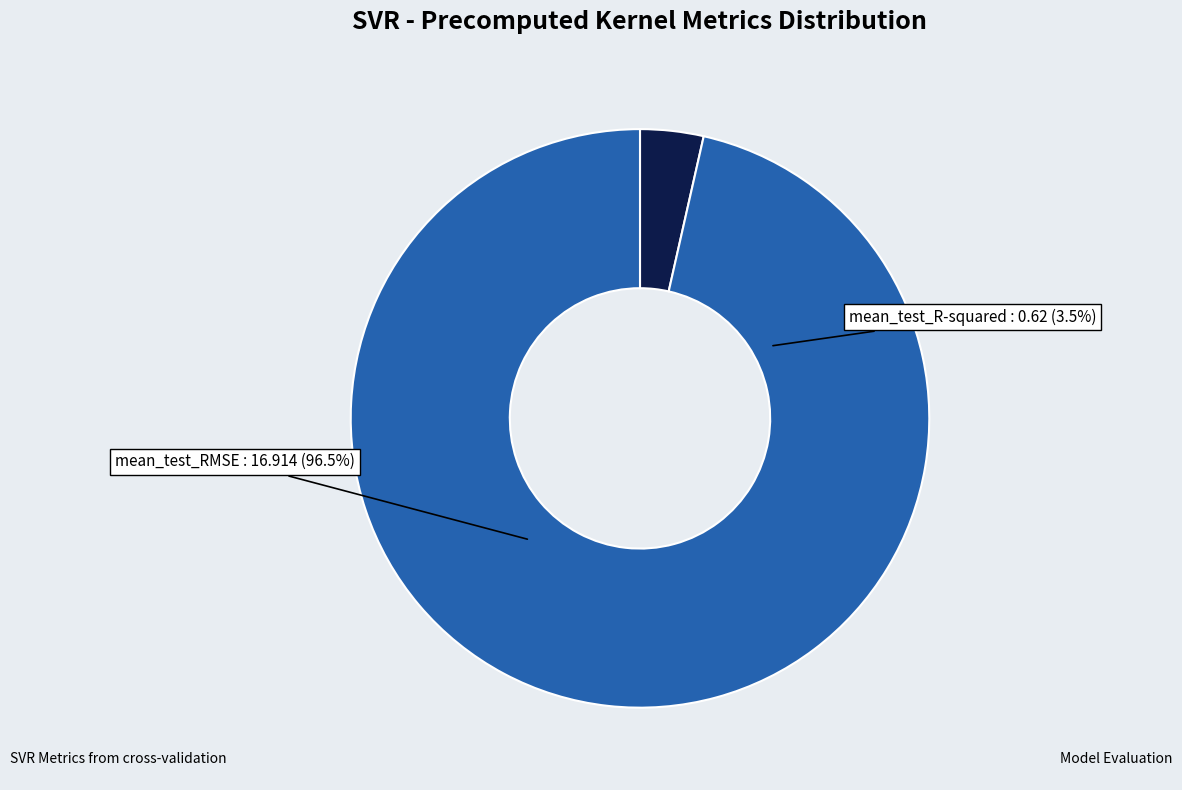

What is the change in value from mean_test_R-squared to mean_test_RMSE?

+16.3